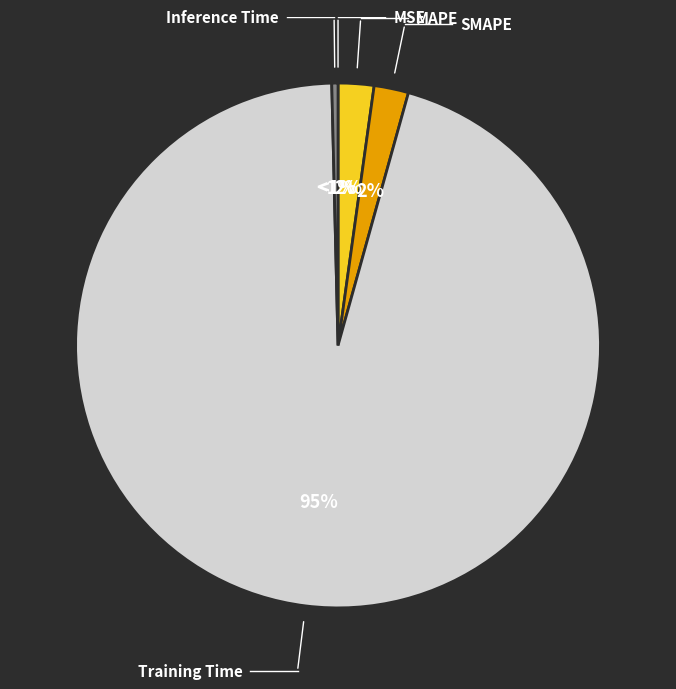

Rank the categories by value from lowest to highest.

MSE, Inference Time, SMAPE, MAPE, Training Time